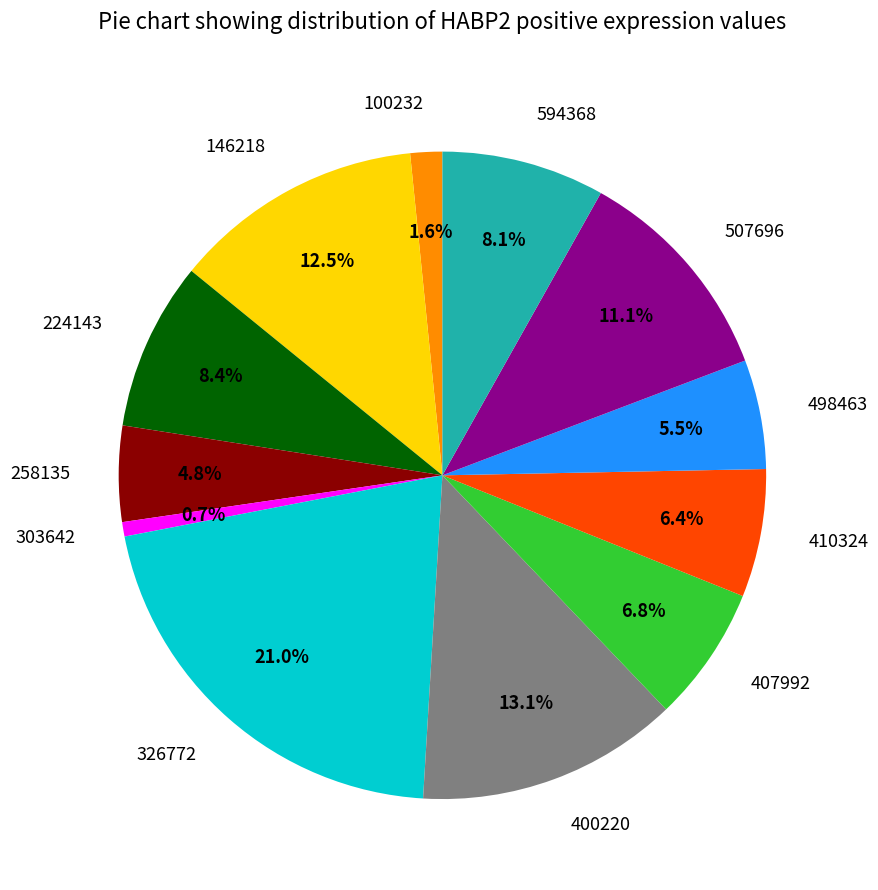

Between 594368 and 146218, which is larger?

146218